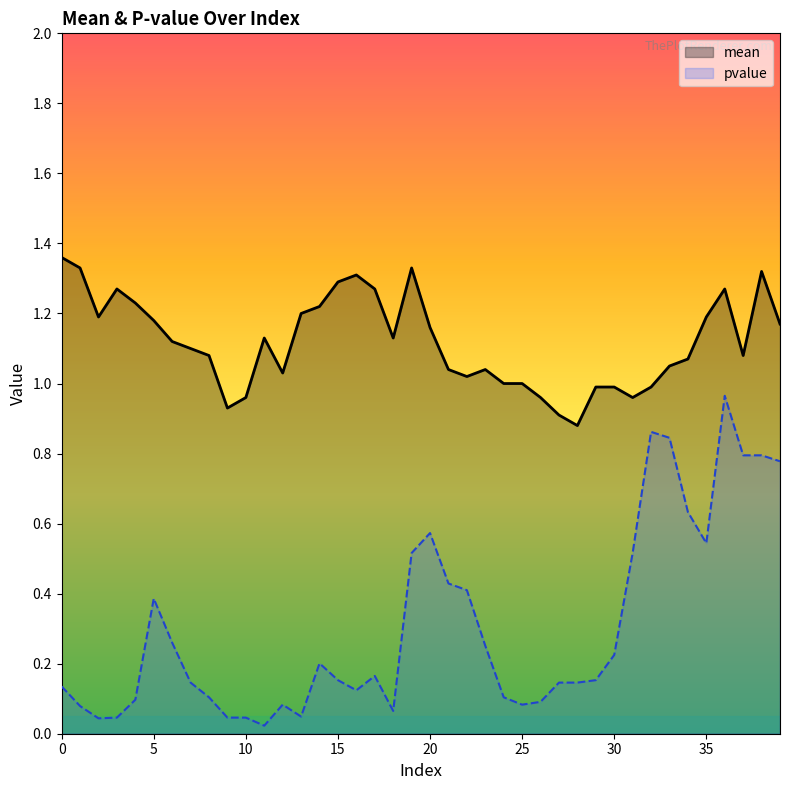

What is the difference between the mean values at 28 and 5?

0.3